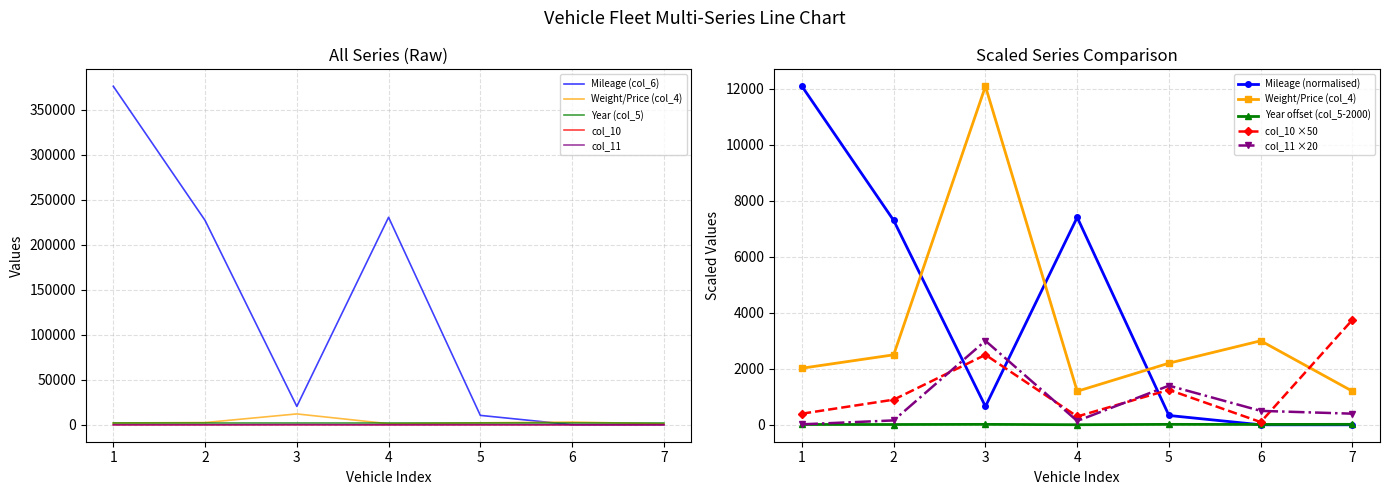

What is the minimum value for col_11?

1